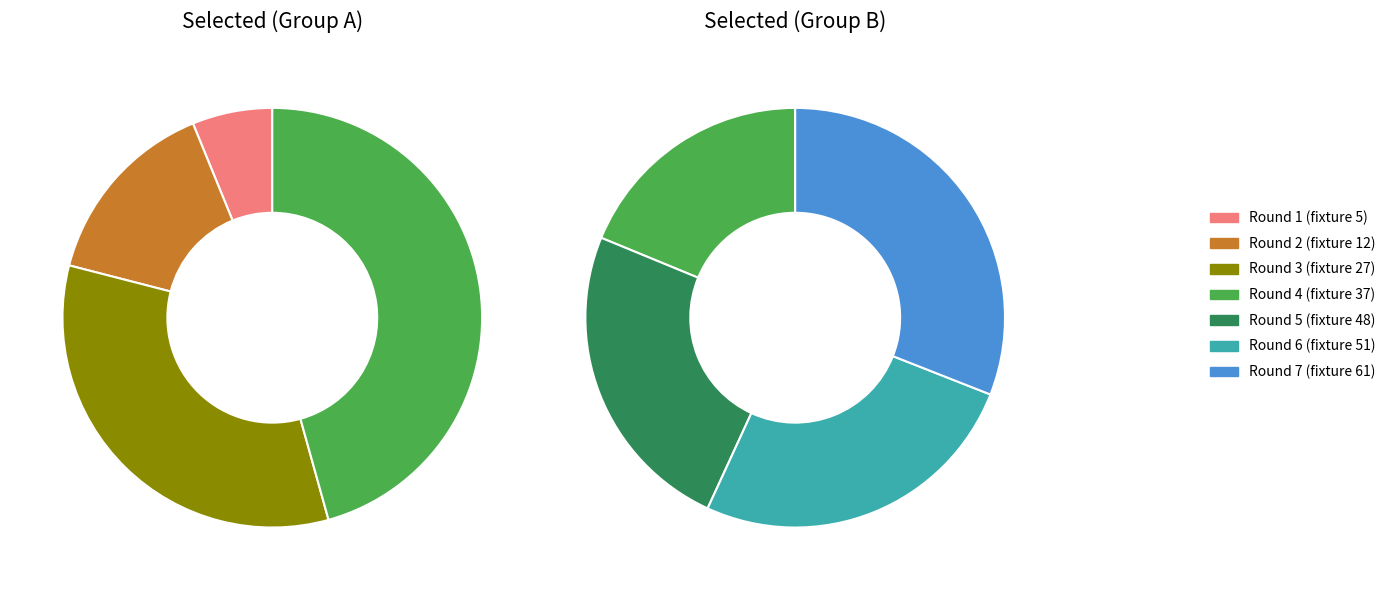

How many slices are in this pie chart?

7